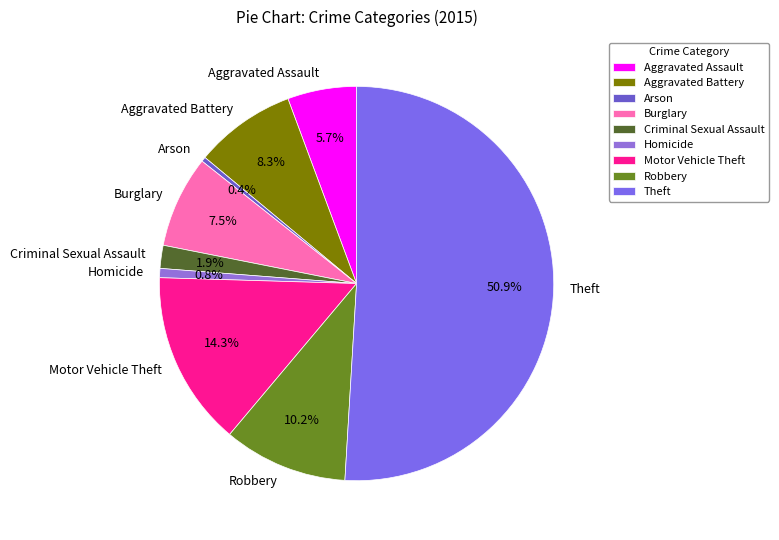

How many segments does this pie chart have?

9